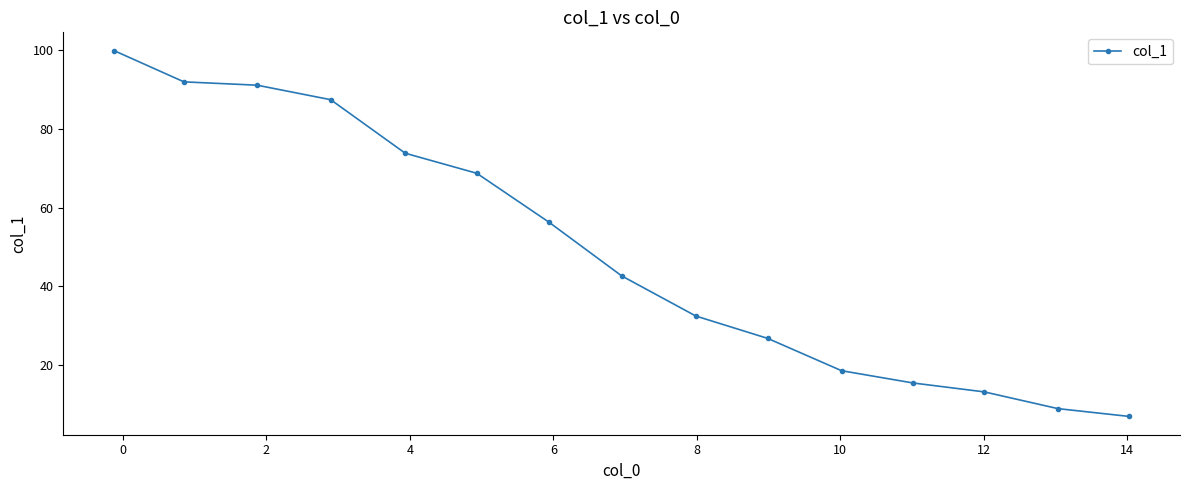

What is the maximum value shown in the chart?

99.8